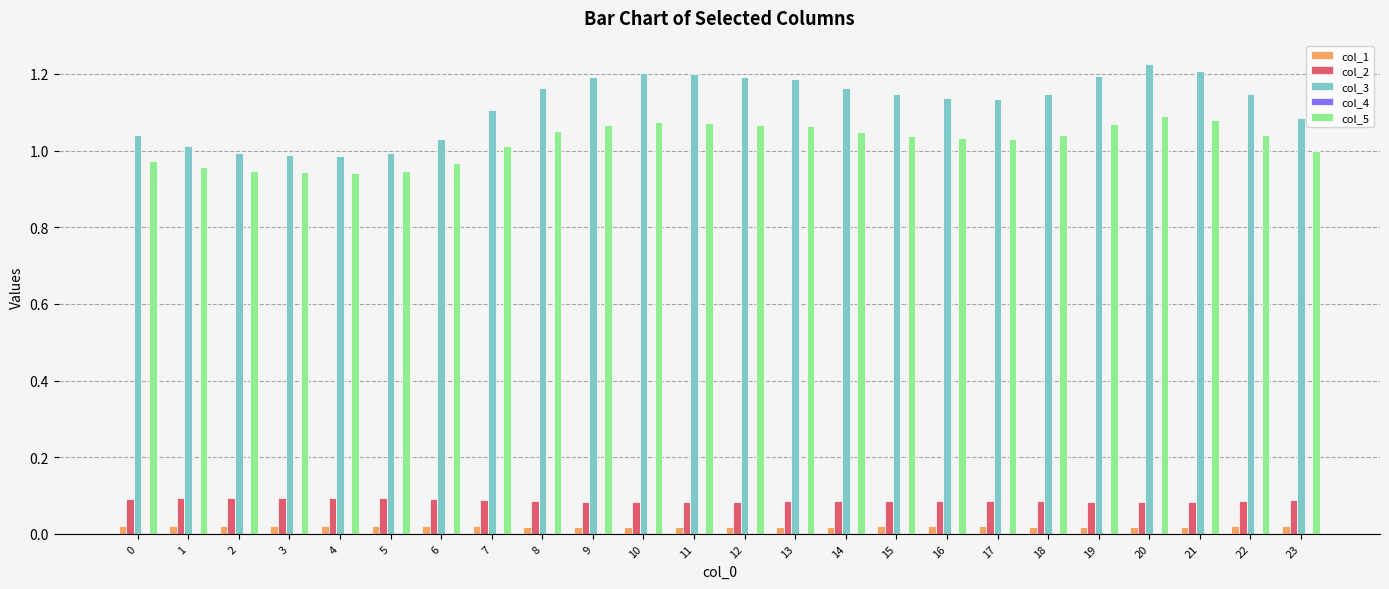

The col_5 series shows 1.1 at 19. True or false?

True